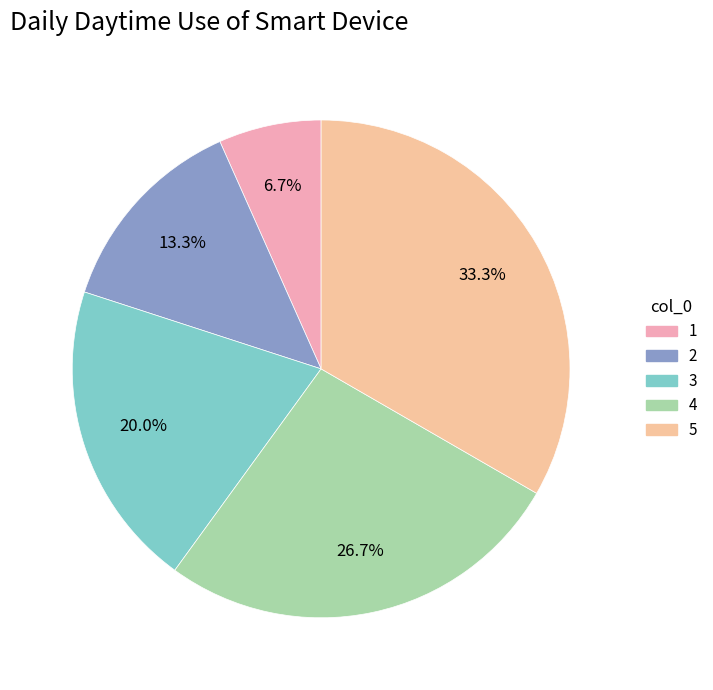

What is the ratio of the value at 5 to the value at 3?

1.7